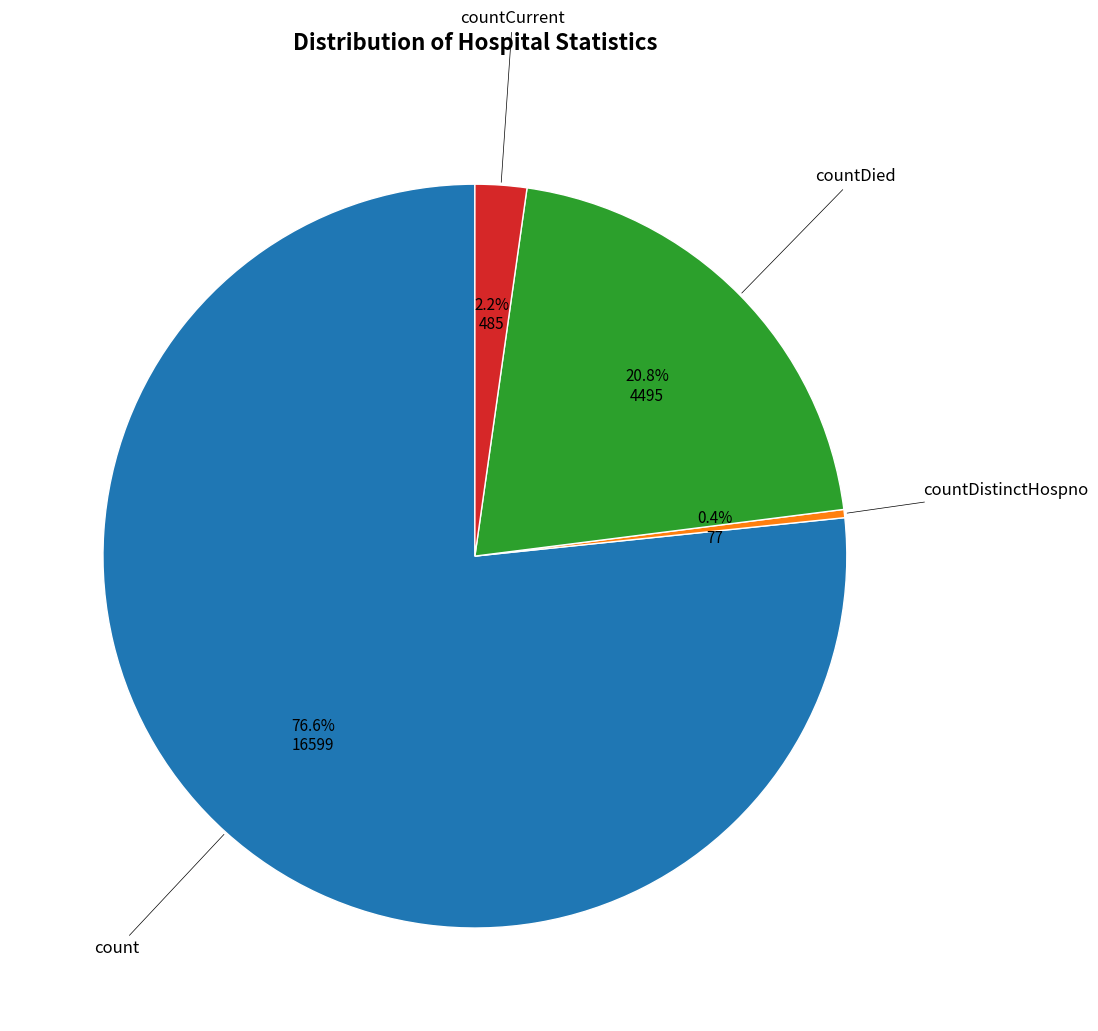

Is there any slice that represents more than half of the pie?

Yes